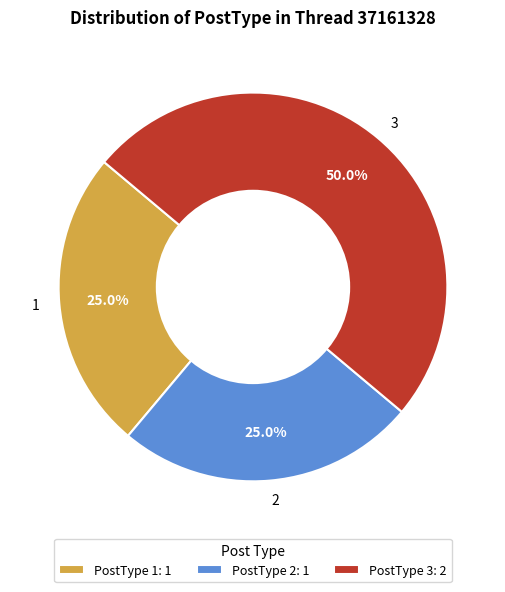

Is there any slice that represents more than half of the pie?

No